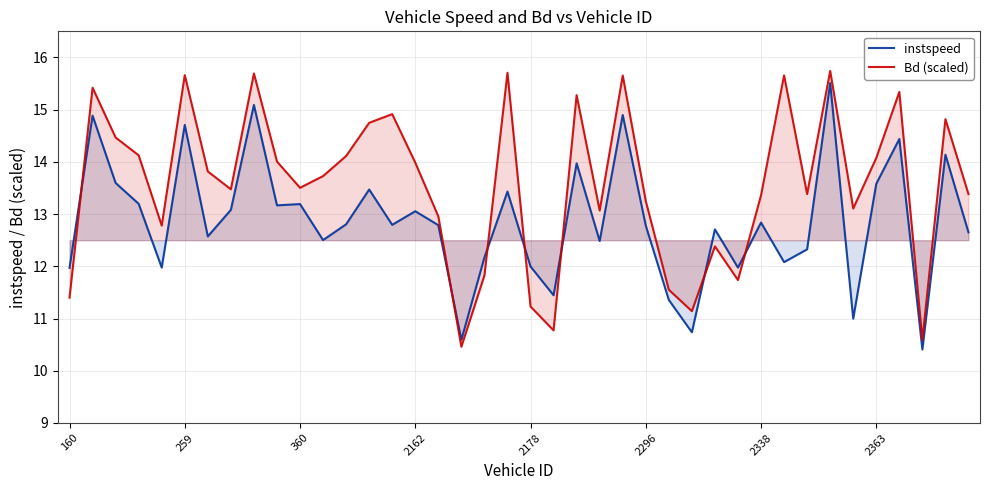

Reading left to right, what are all the values shown in this chart?

instspeed: 12.0	14.9	13.6	13.2	12.0	14.7	12.6	13.1	15.1	13.2	13.2	12.5	12.8	13.5	12.8	13.1	12.8	10.6	12.2	13.4	12.0	11.4	14.0	12.5	14.9	12.8	11.4	10.7	12.7	12.0	12.8	12.1	12.3	15.5	11.0	13.6	14.4	10.4	14.1	12.7
Bd (scaled): 11.4	15.4	14.5	14.1	12.8	15.7	13.8	13.5	15.7	14.0	13.5	13.7	14.1	14.7	14.9	14.0	13.0	10.5	11.8	15.7	11.2	10.8	15.3	13.1	15.7	13.3	11.6	11.1	12.4	11.7	13.4	15.7	13.4	15.7	13.1	14.1	15.3	10.6	14.8	13.4